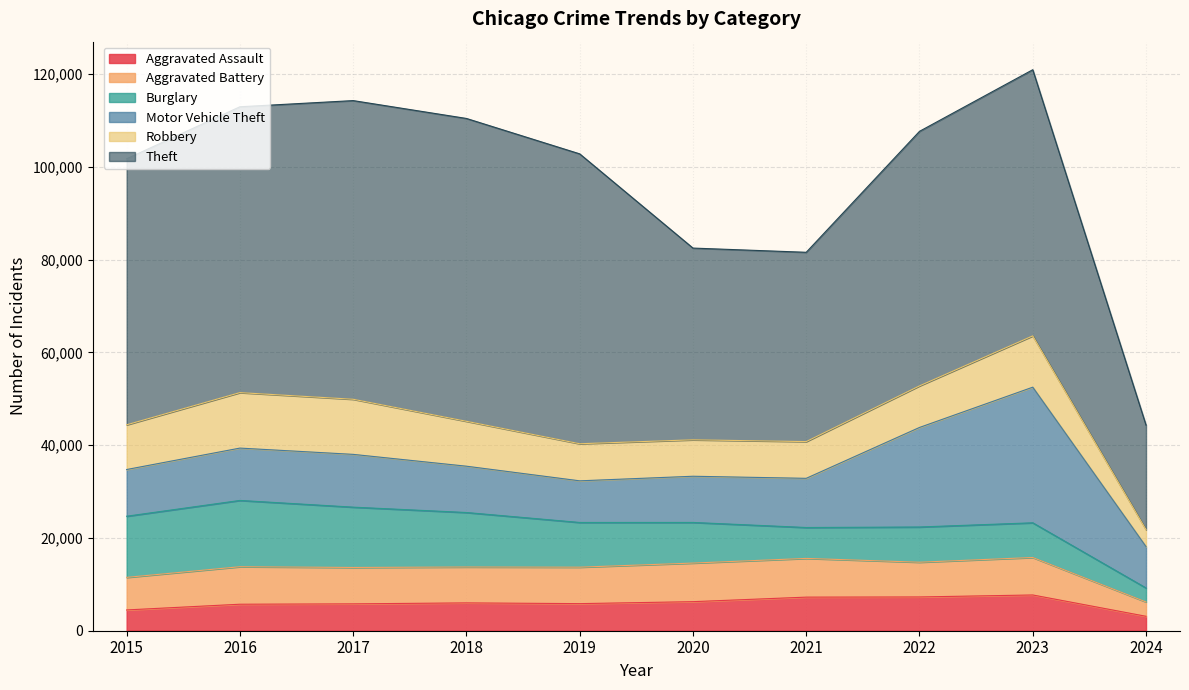

What is the maximum value for Robbery?

11960